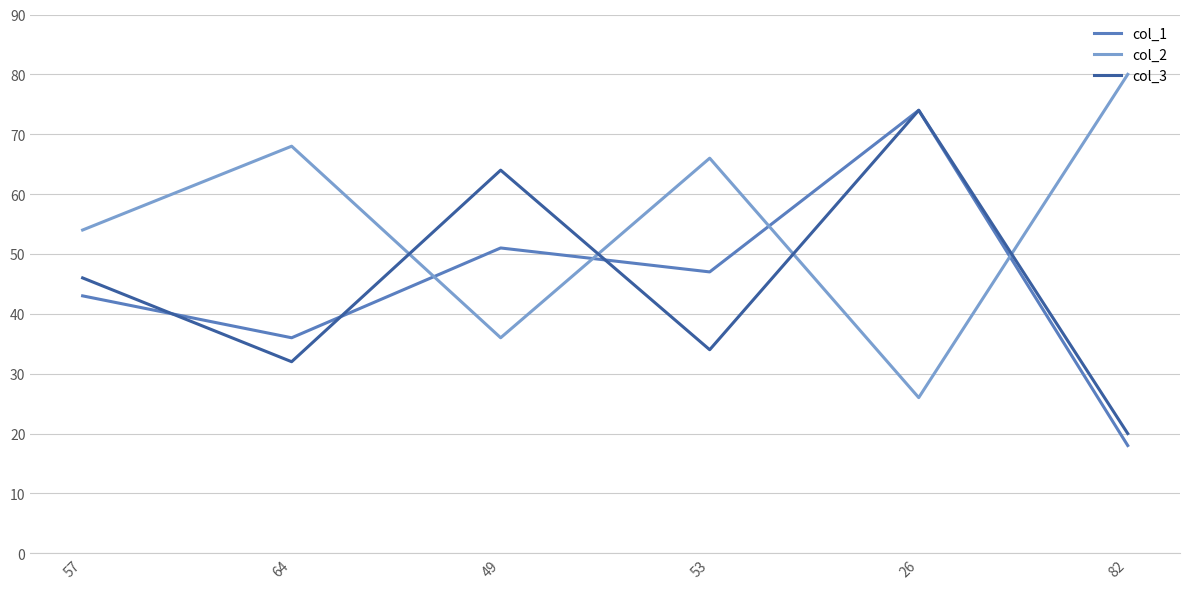

Does the chart have visible grid lines?

Yes